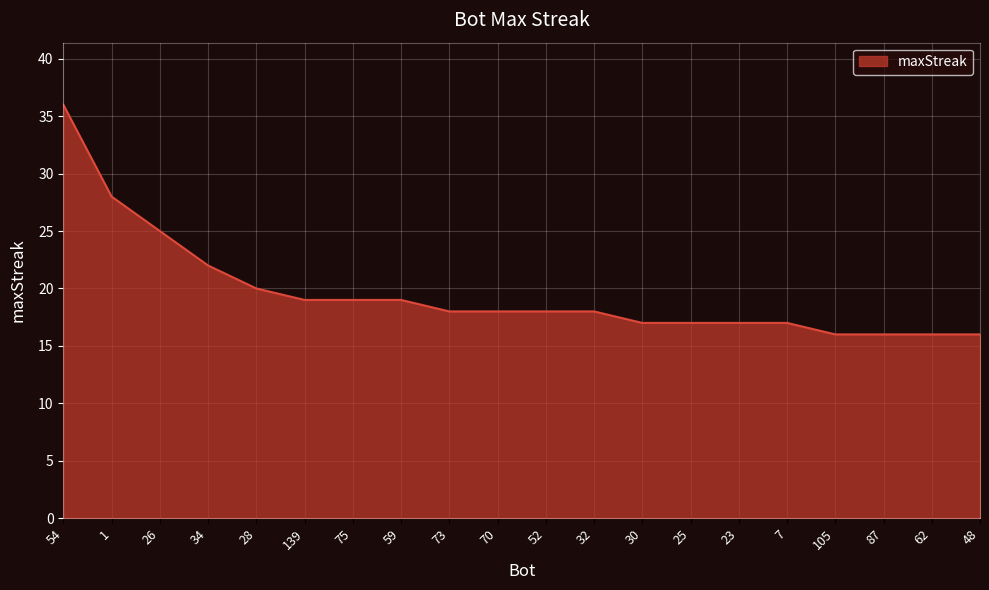

What is the ratio of the value at 25 to the value at 52?

0.9